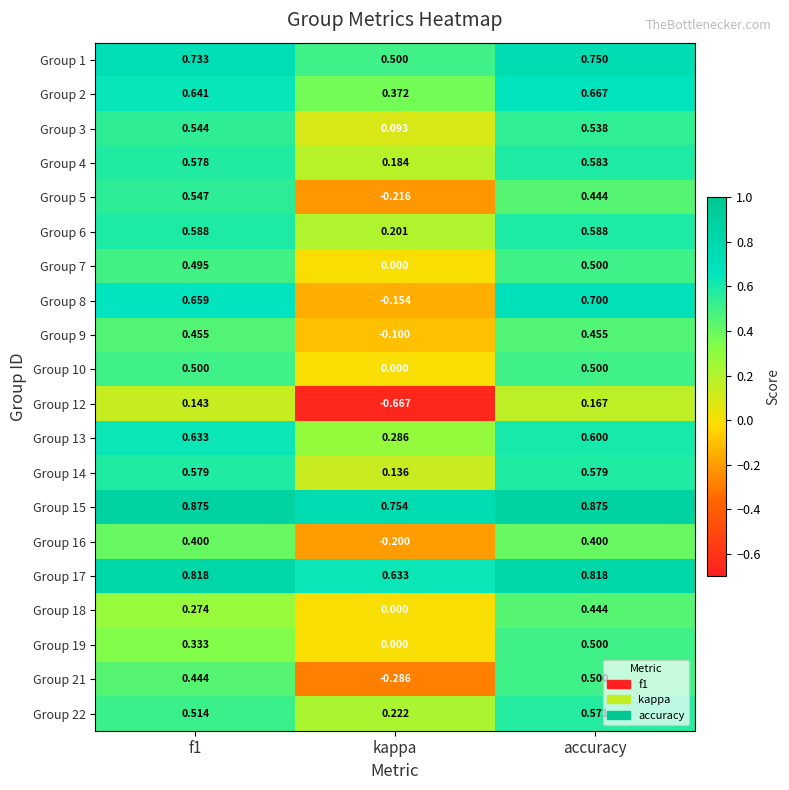

Which category has the highest value in the Group 19 series?

accuracy